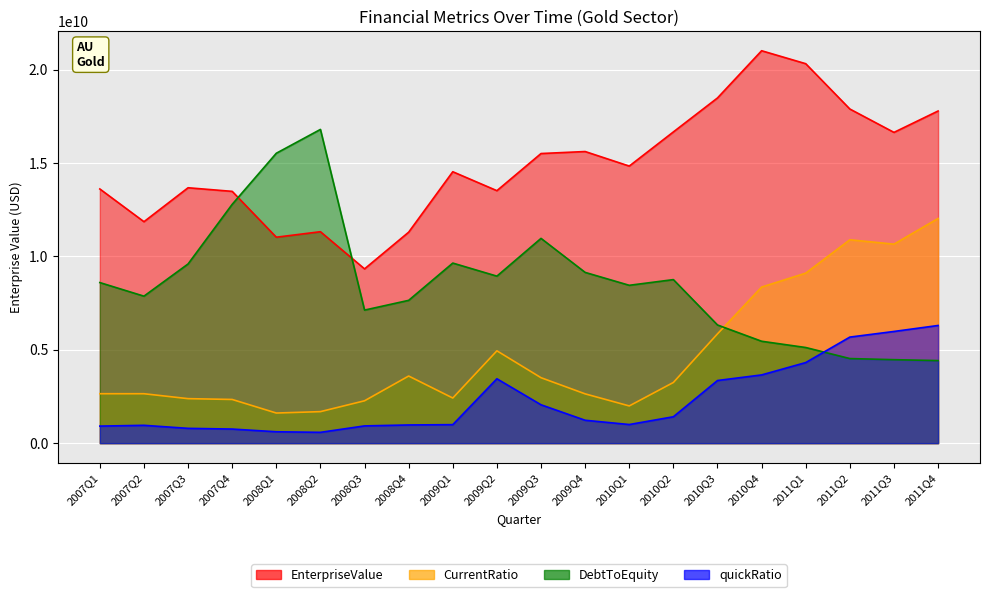

Which category has the highest value across all series?

2010Q4